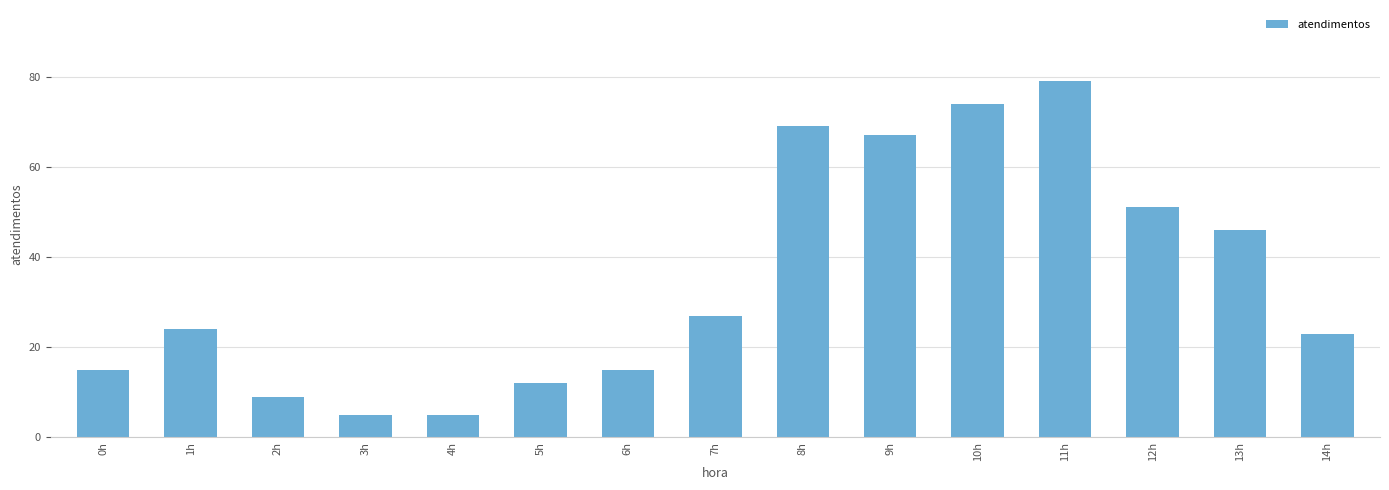

What position from the left is 7h?

8